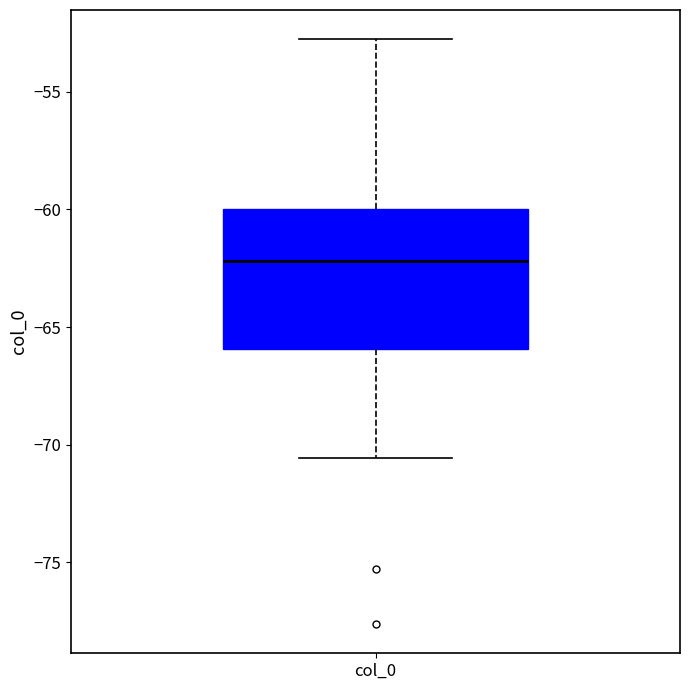

Transcribe this box plot: give where the median line is, the range the box spans, and where the two whiskers end, as read against the y-axis. The values are not printed on the chart, so give them approximately, as read against the axis.

median -62.0, box -66.0 to -60.0, whiskers -70.5 to -53.0